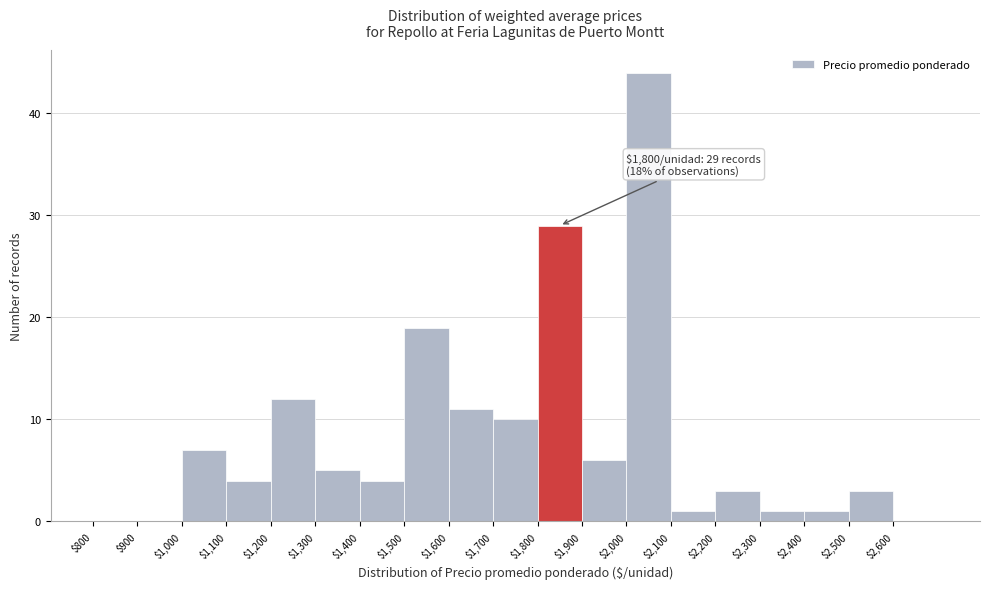

Which range on the x-axis has the tallest bar?

2000 to 2100